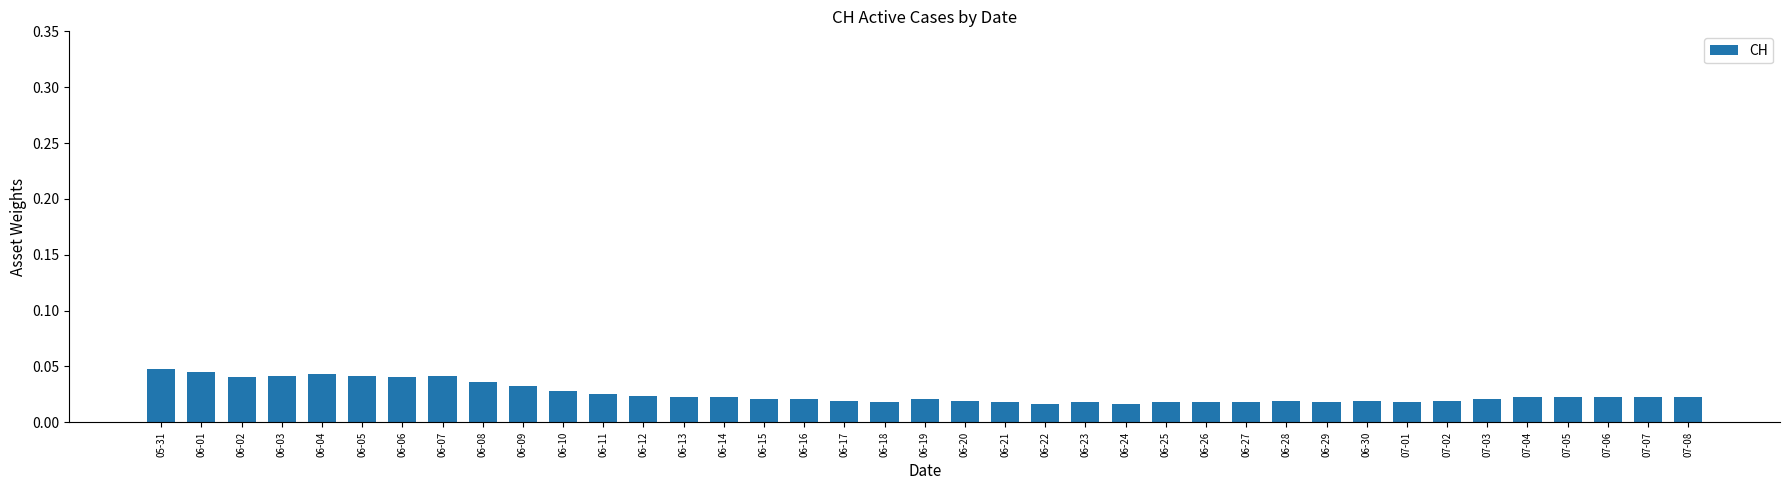

What is the sum of all values?

1.0